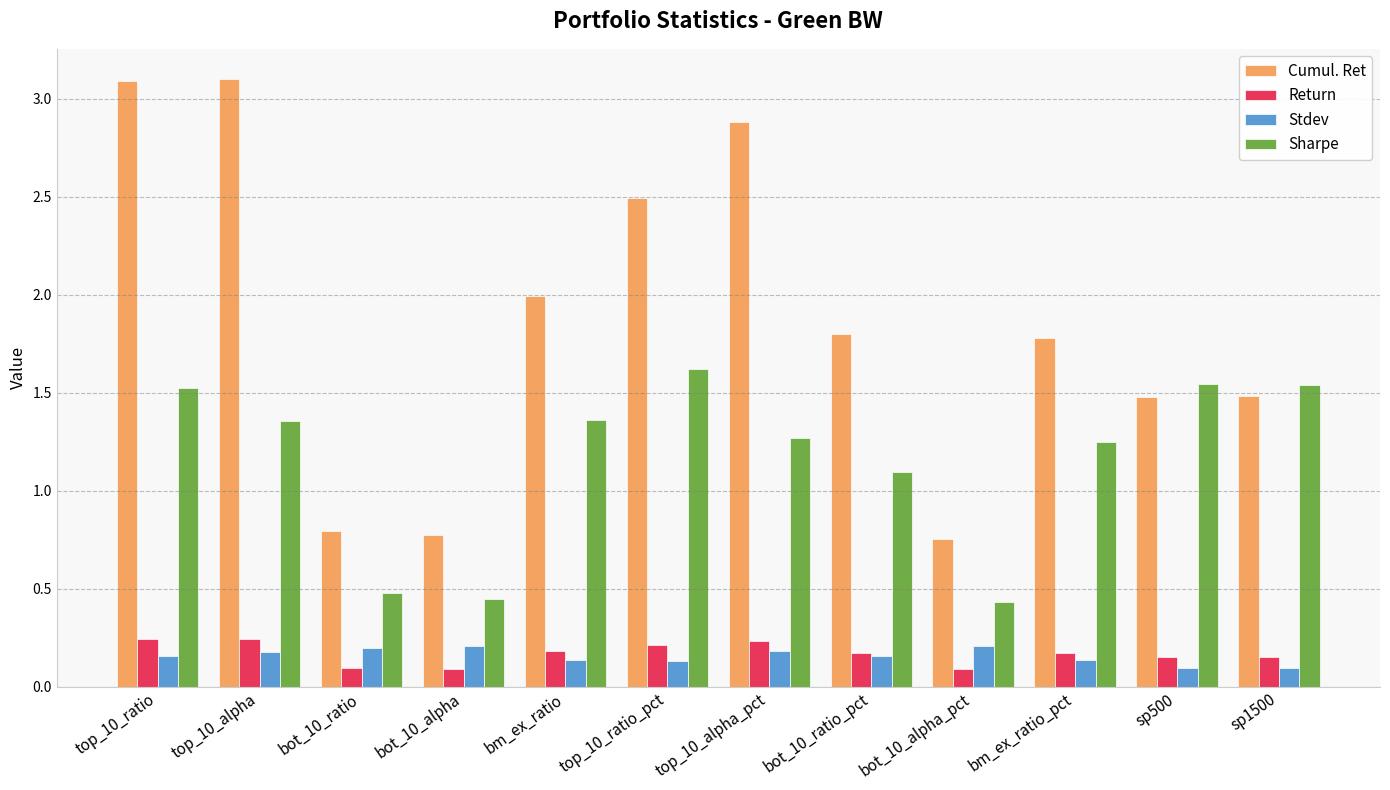

Does the chart contain any negative values?

No